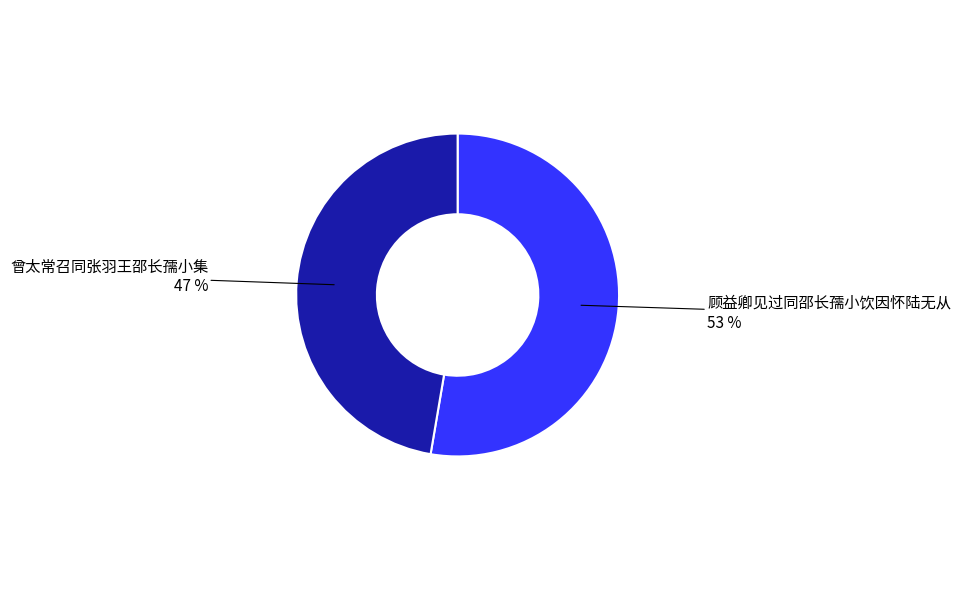

How many slices are in this pie chart?

2